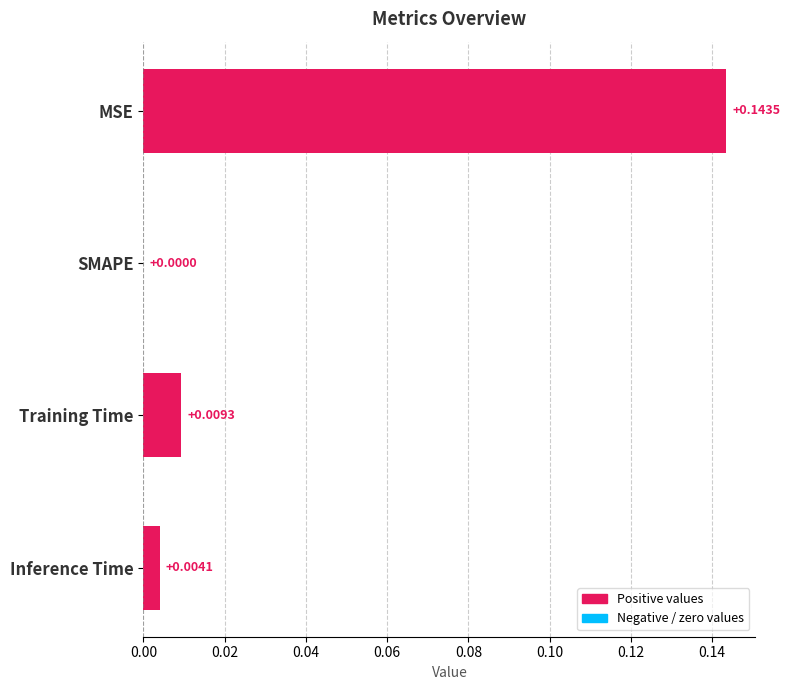

At which label is the value closest to 0?

SMAPE